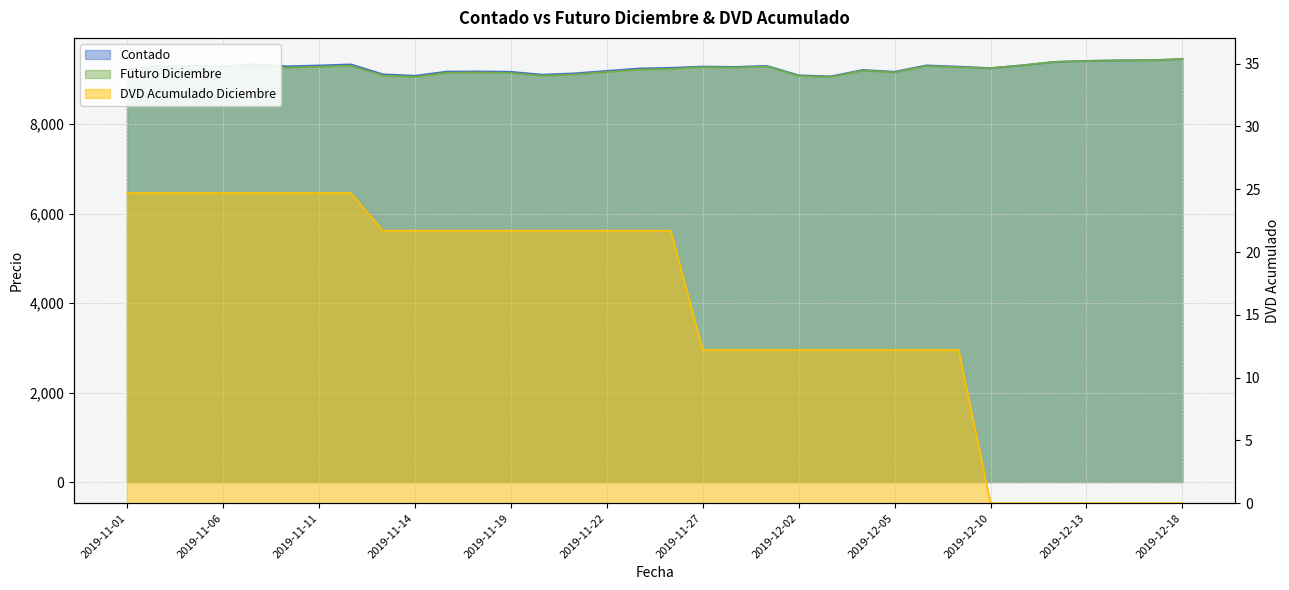

Is it true that Futuro Diciembre equals 9157.2 at 2019-11-18?

True